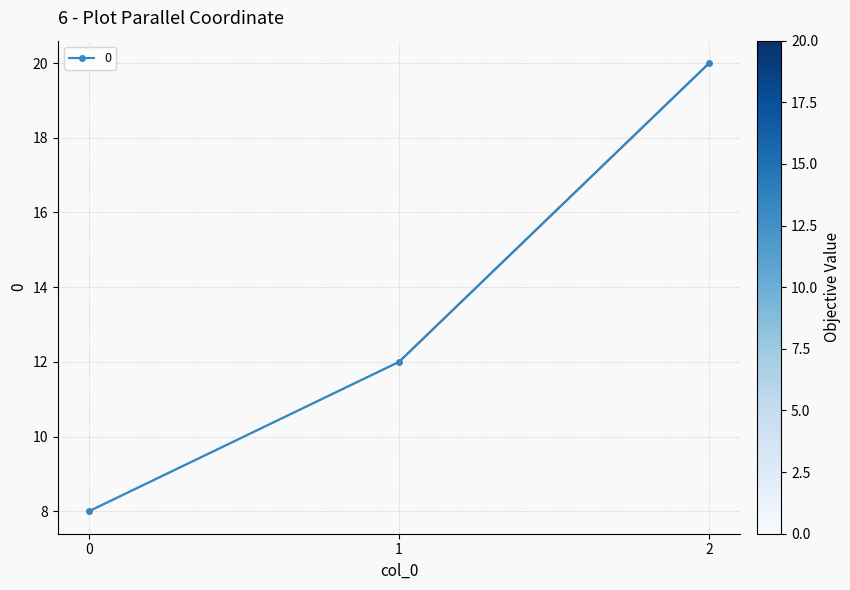

What is the minimum value shown in the chart?

8